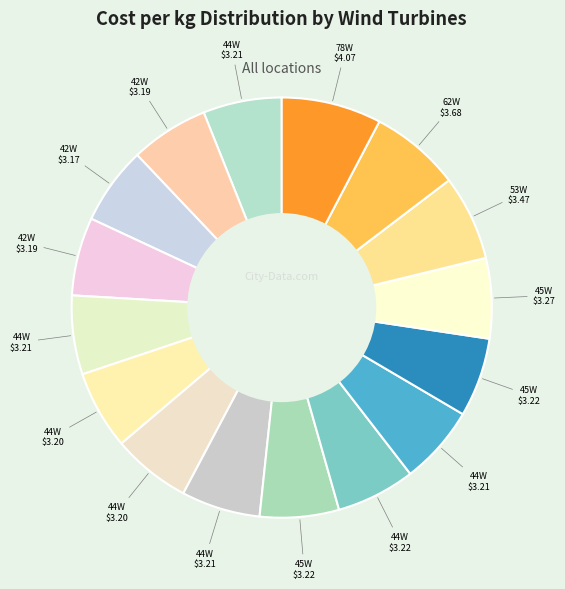

Count the number of slices in the pie.

16